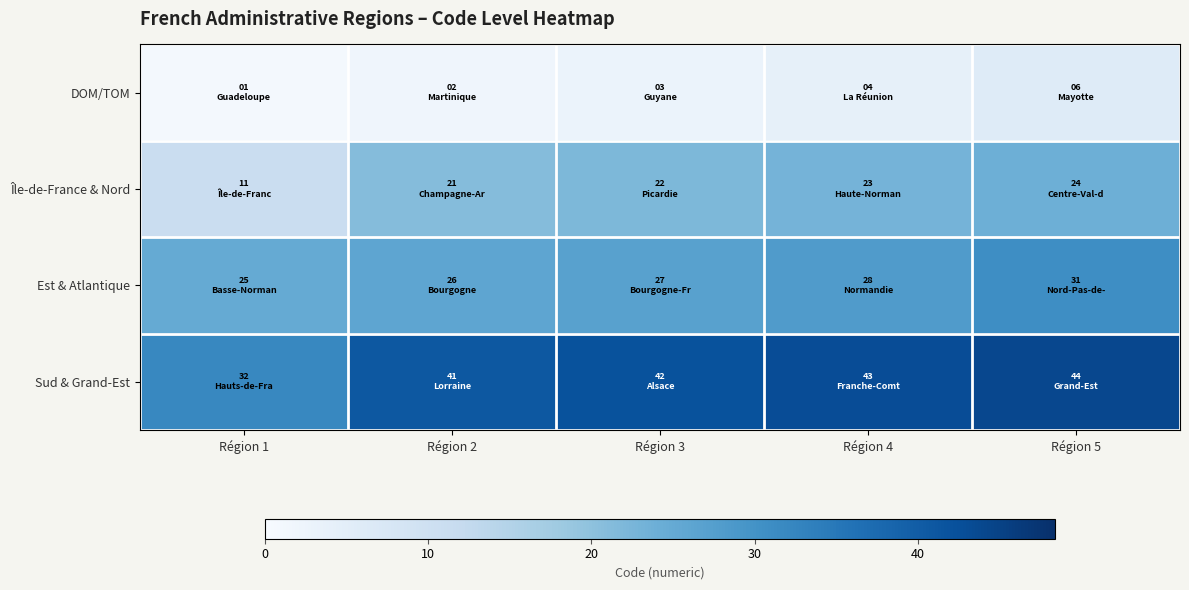

Reading left to right, list all the values displayed in this chart.

DOM/TOM: Région 1=1	Région 2=2	Région 3=3	Région 4=4	Région 5=6
Île-de-France & Nord: Région 1=11	Région 2=21	Région 3=22	Région 4=23	Région 5=24
Est & Atlantique: Région 1=25	Région 2=26	Région 3=27	Région 4=28	Région 5=31
Sud & Grand-Est: Région 1=32	Région 2=41	Région 3=42	Région 4=43	Région 5=44